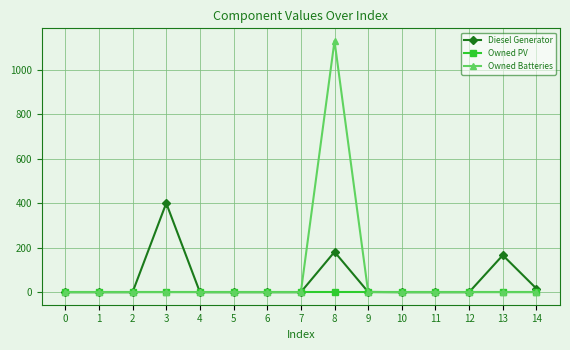

List the series in order of their peak value, highest first.

Owned Batteries, Diesel Generator, Owned PV